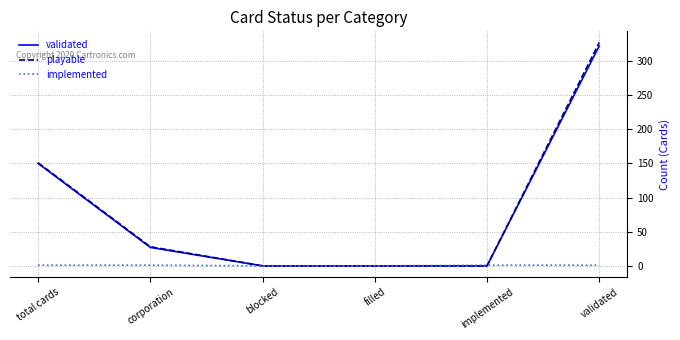

Is it true that validated equals 0 at implemented?

True